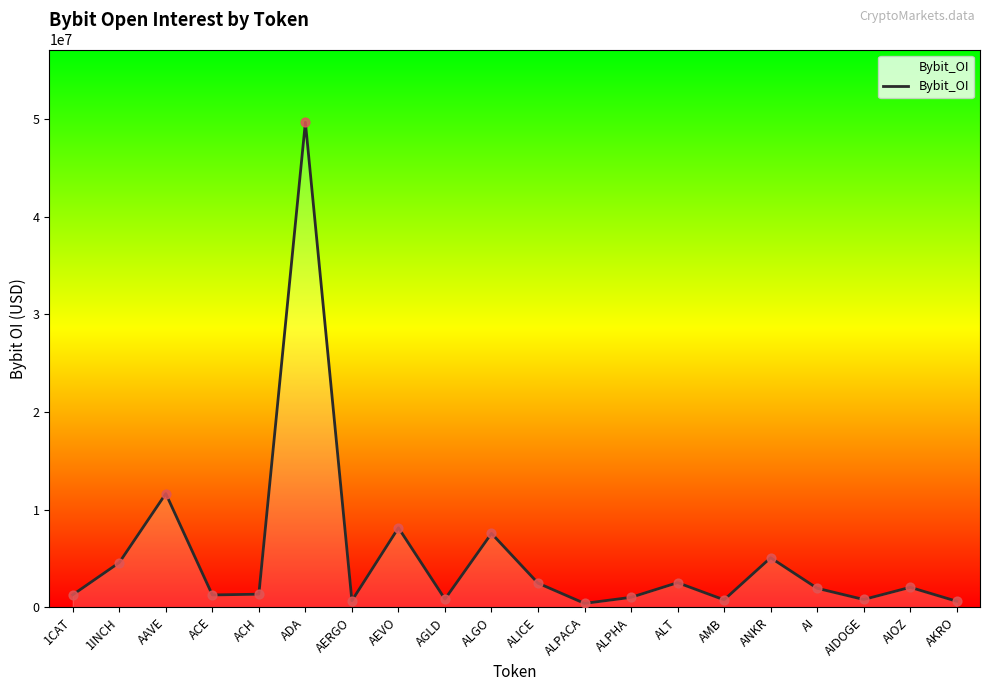

What is the change in value from 1CAT to AIDOGE?

-482462